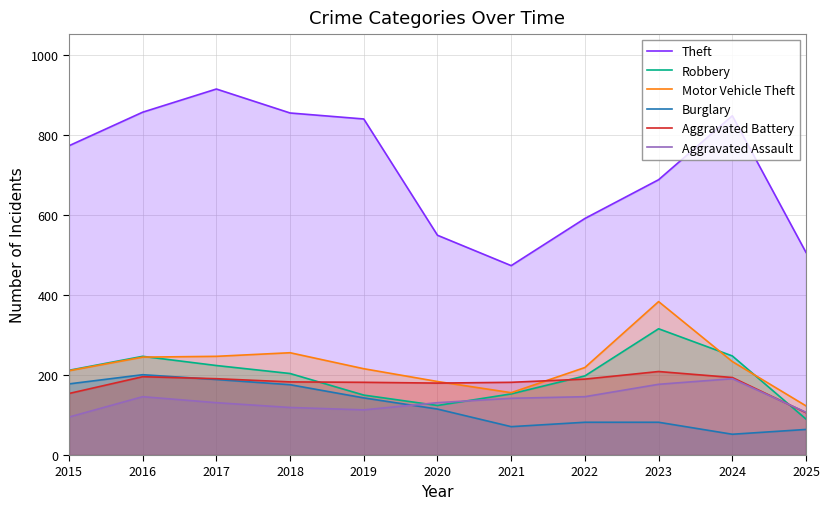

Rank the categories by Aggravated Battery value from highest to lowest.

2023, 2016, 2024, 2017, 2022, 2018, 2019, 2021, 2020, 2015, 2025